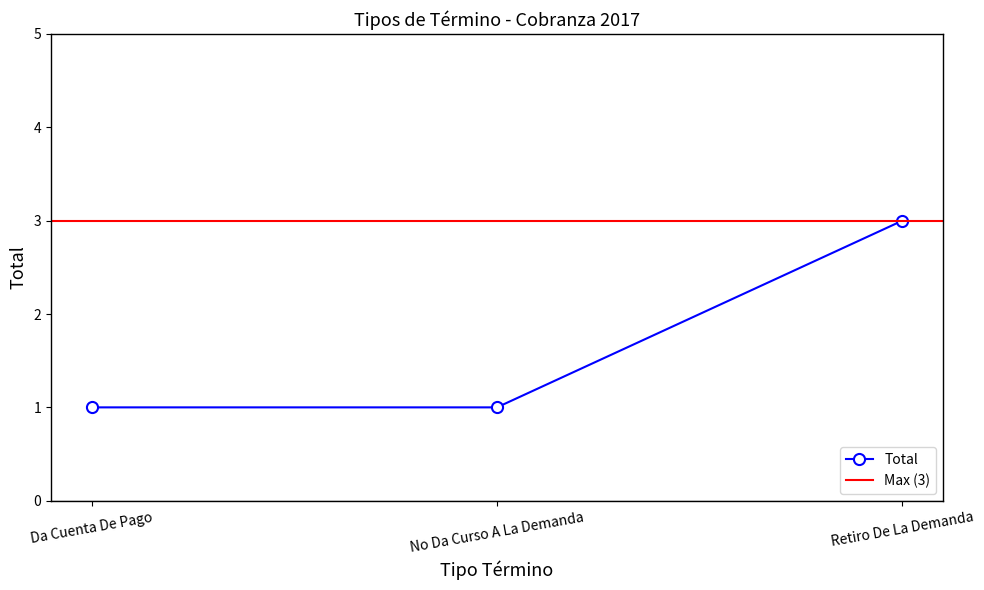

Count the values in the range 1 to 3.

3